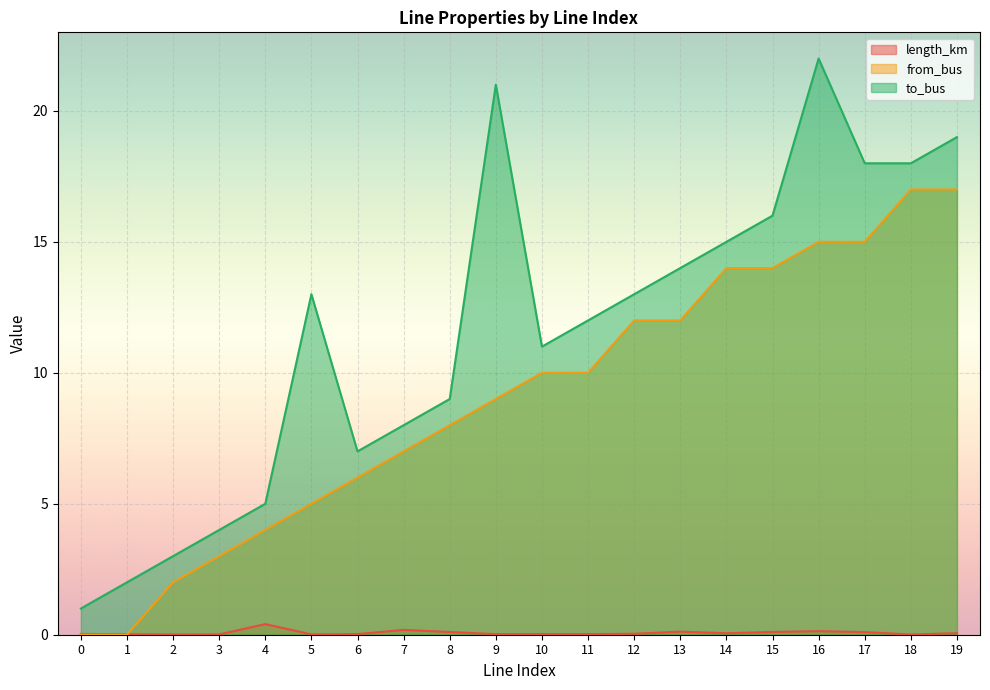

What is the difference between the maximum and minimum values in the from_bus series?

17.0